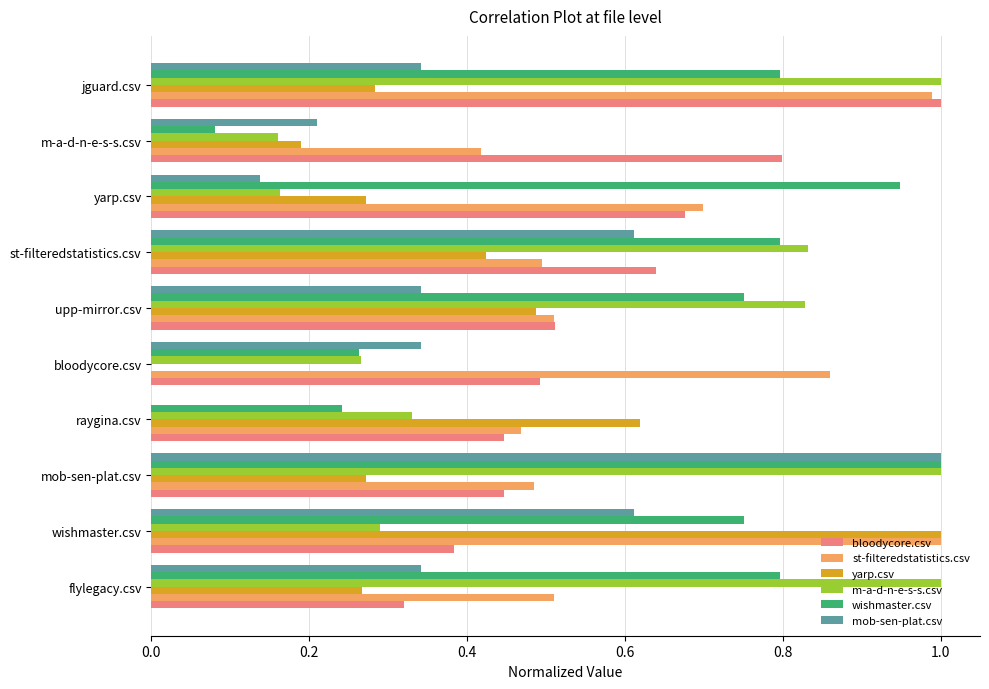

What is the greatest value displayed?

1.0